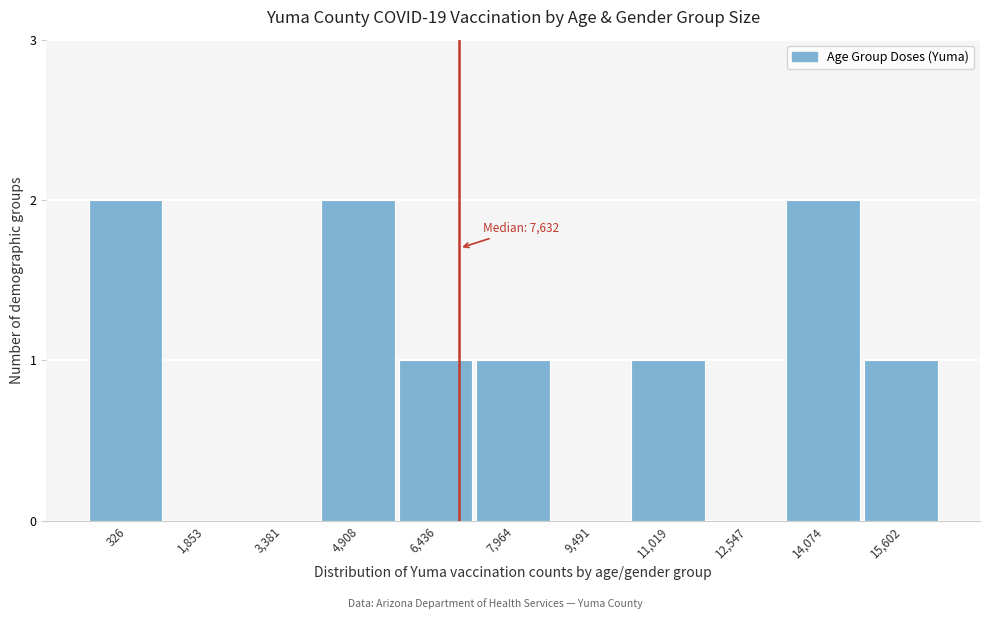

Reading left to right, list all the values displayed in this chart.

326=2	1,853=0	3,381=0	4,908=2	6,436=1	7,964=1	9,491=0	11,019=1	12,547=0	14,074=2	15,602=1